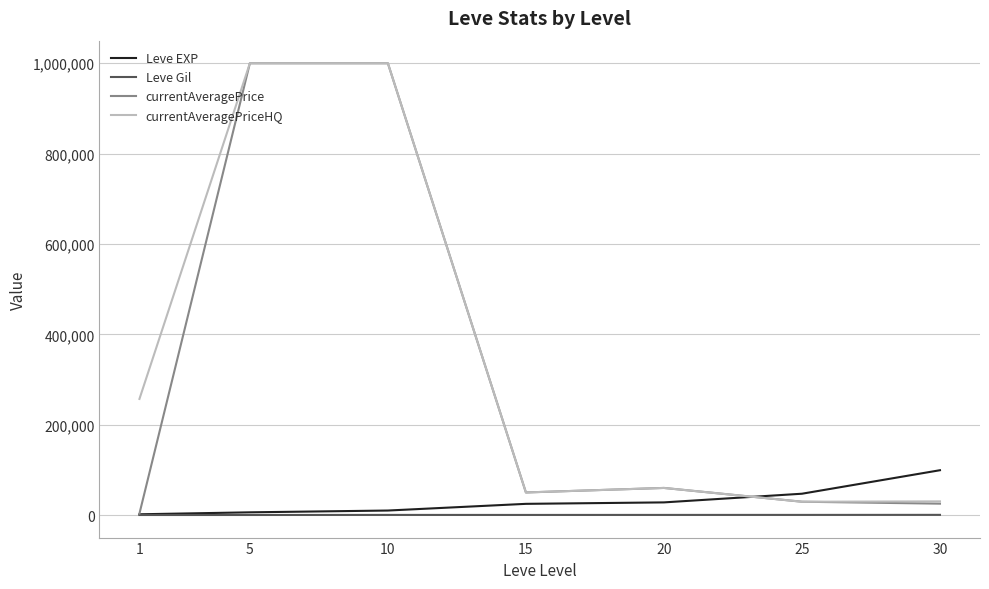

Between 10 and 30, which series saw the biggest shift?

currentAveragePrice